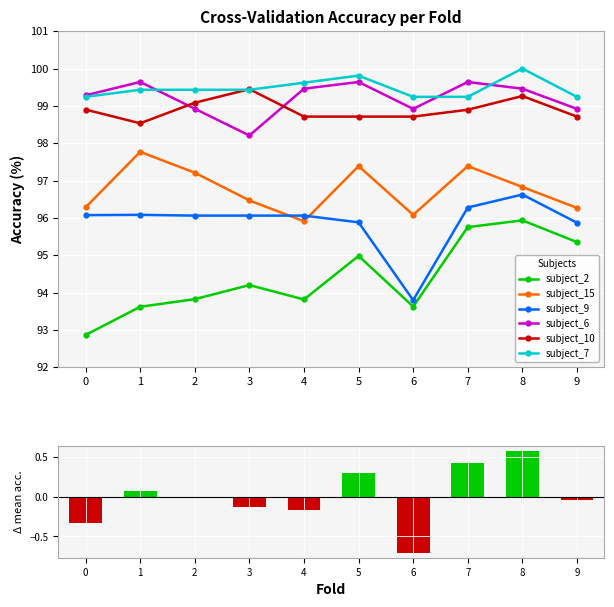

True or false: subject_9 has a value of 157.0 at 2.

False